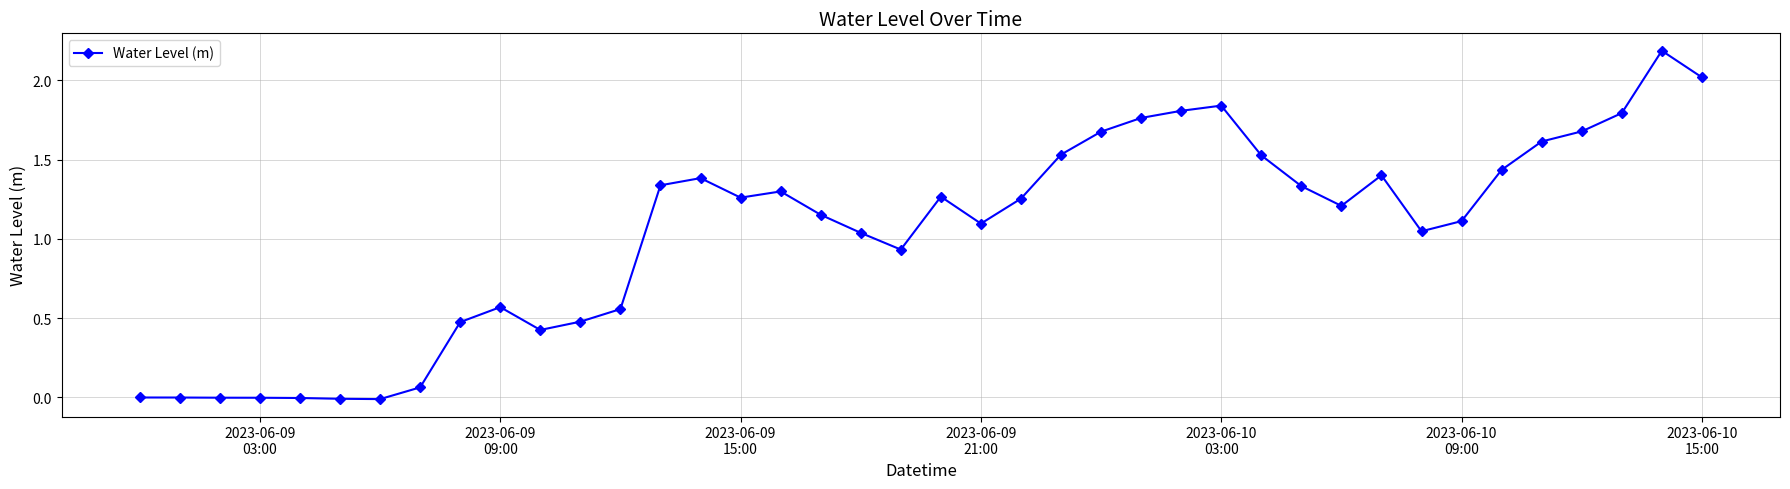

How many values exceed 1?

26